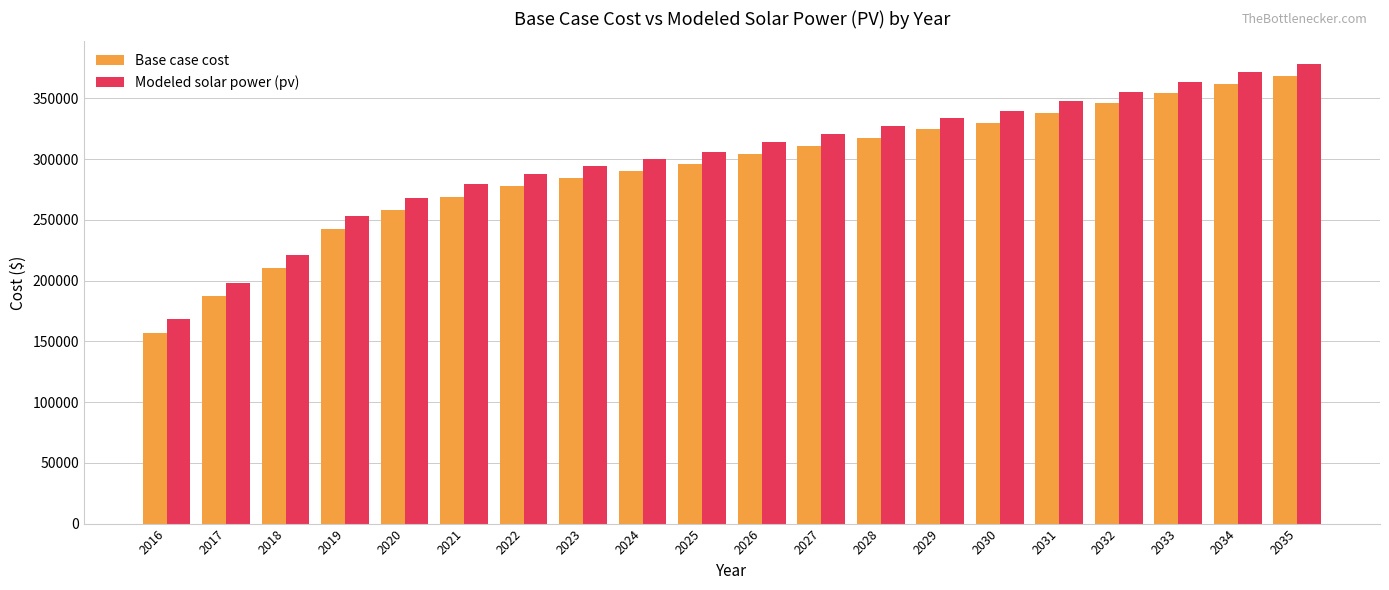

What is the value of the Modeled solar power (pv) bar at the 9th from the left?

300040.4